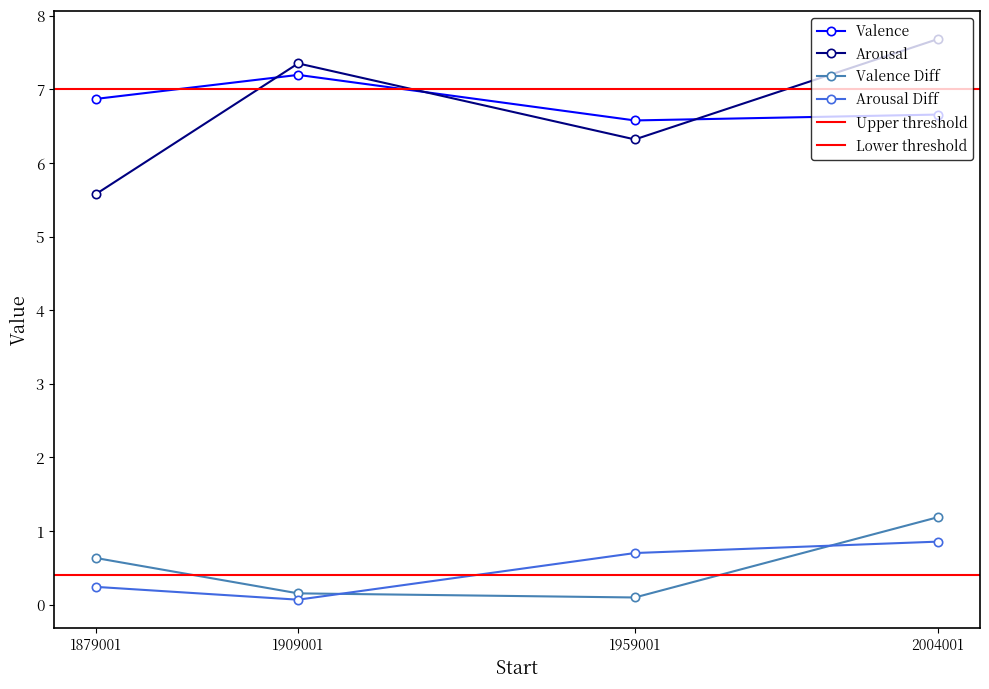

The Valence series shows 6.6 at 1959001. True or false?

True